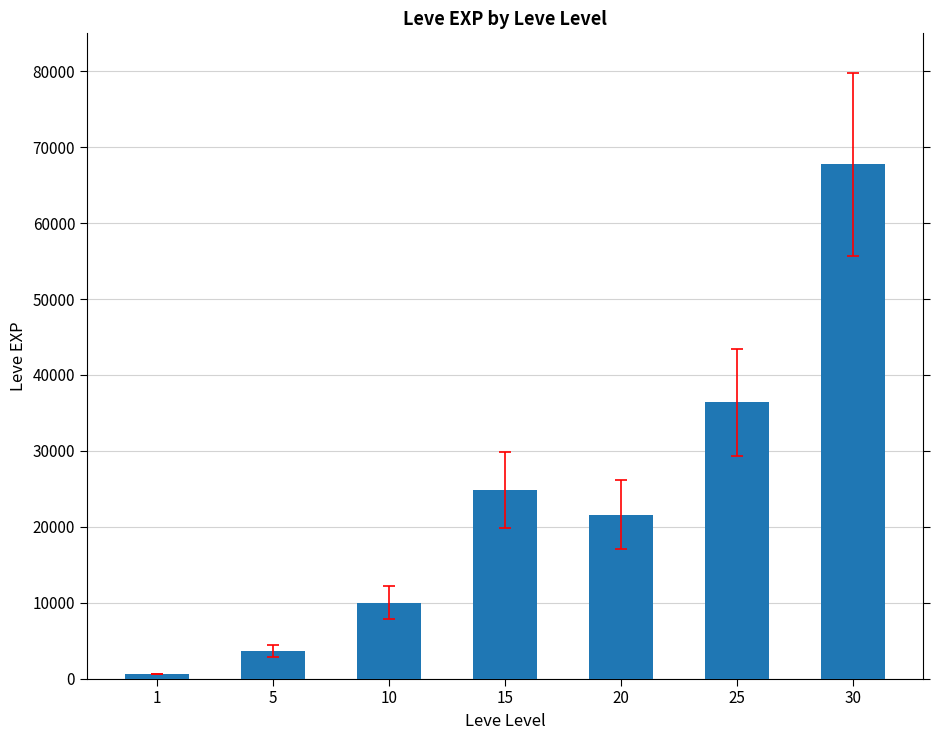

What is the difference between the maximum and minimum values?

67100